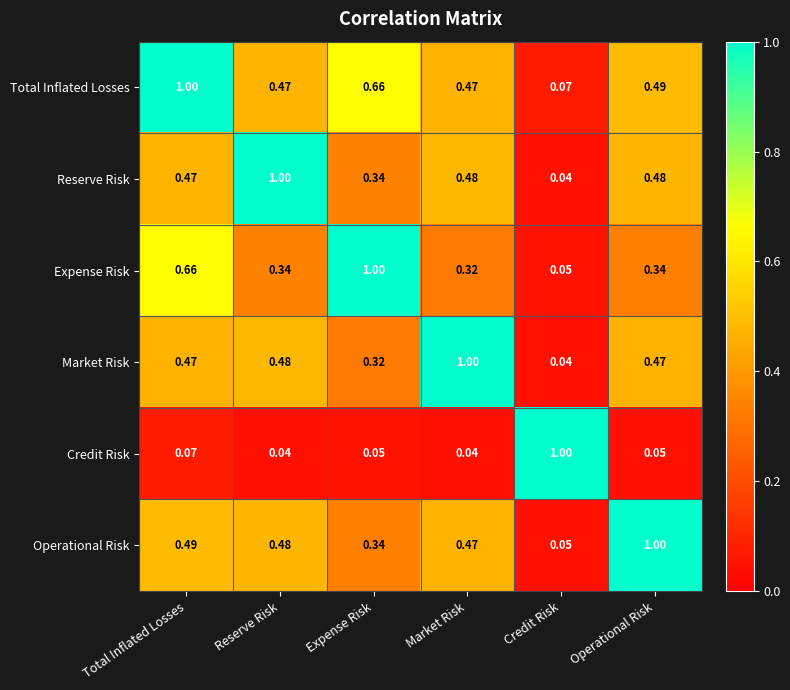

Where is Expense Risk nearest to the value 0?

Credit Risk